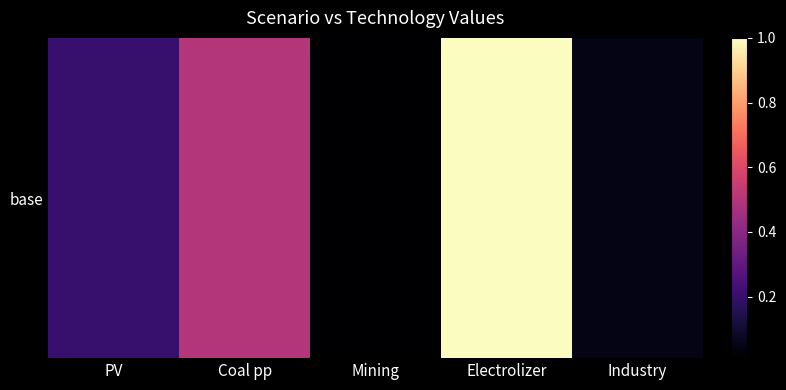

Which label corresponds to the largest value in the chart?

Electrolizer